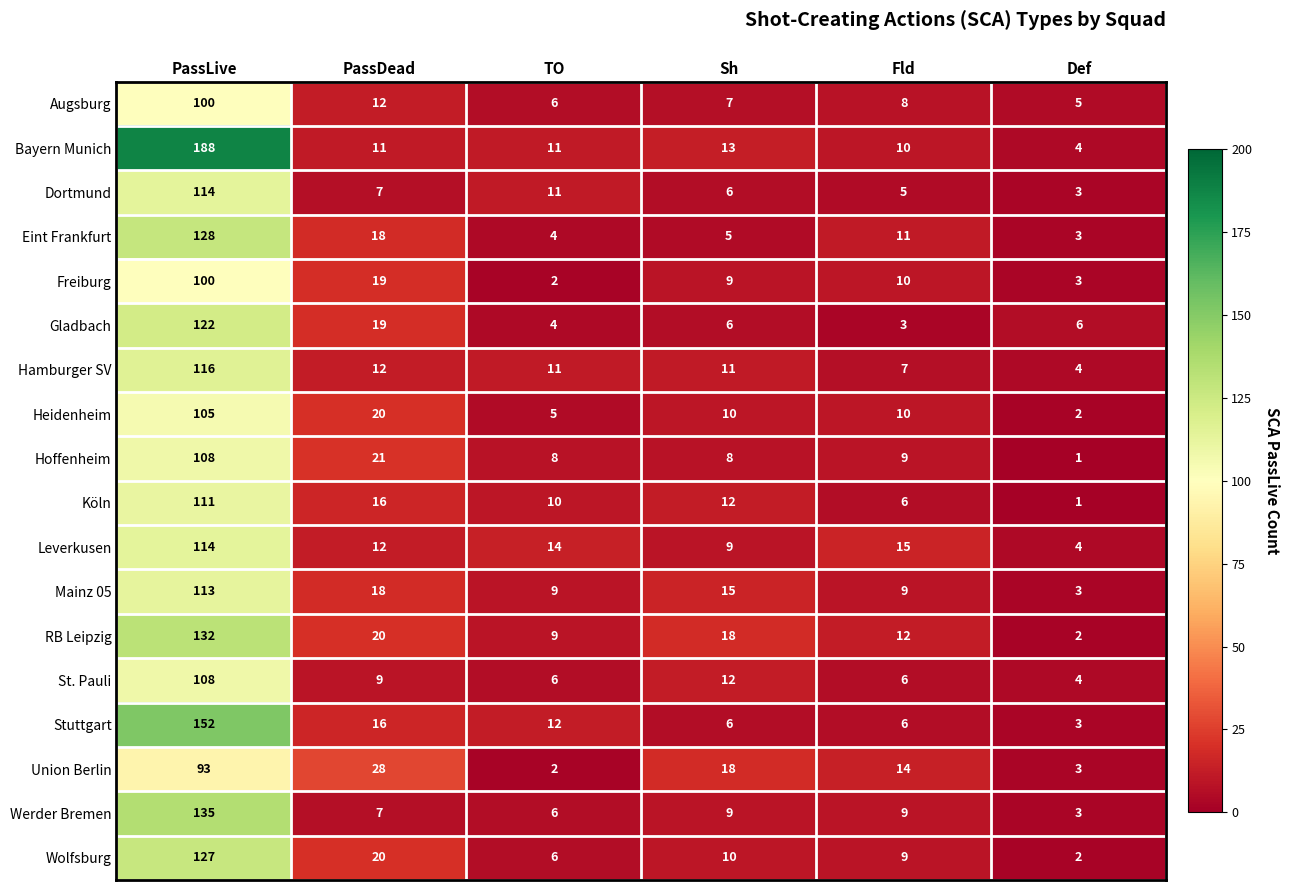

Which series has the largest range (max minus min)?

Bayern Munich